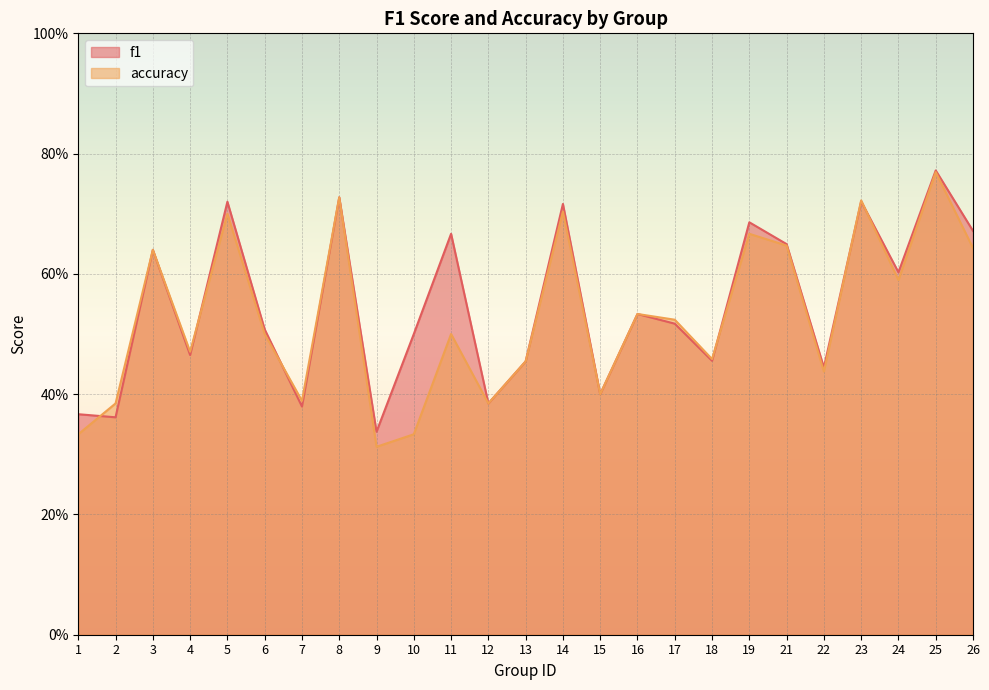

Between which two adjacent categories do f1 and accuracy first intersect?

1 and 2